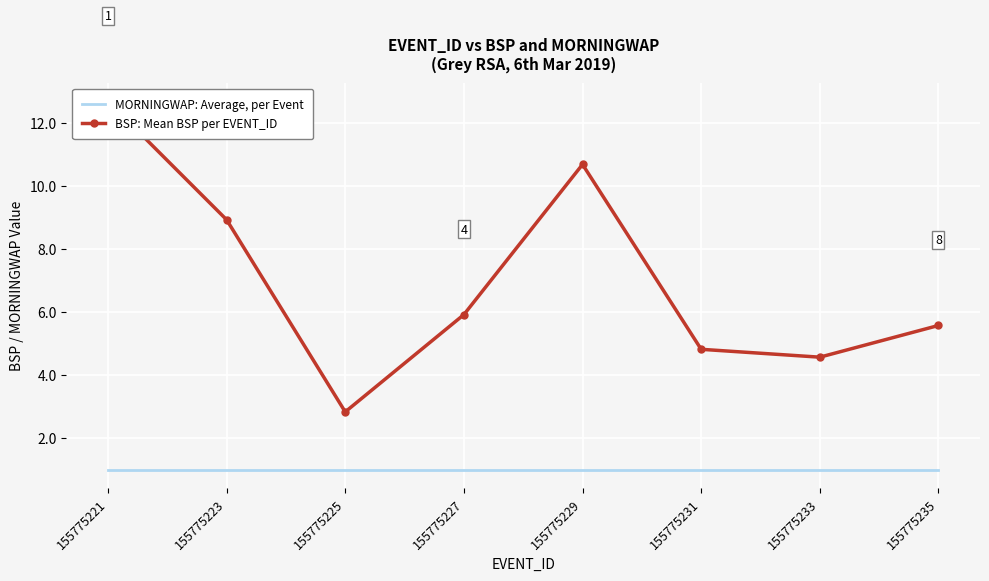

Is the value of BSP: Mean BSP per EVENT_ID at 155775223 greater than the value of MORNINGWAP: Average, per Event at 155775233?

Yes